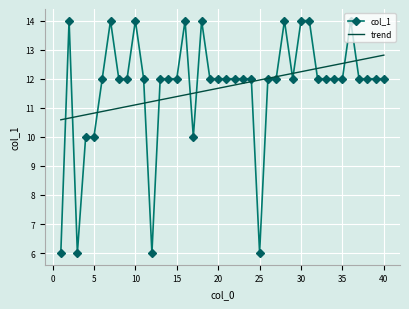

What is the average value of the col_1 series?

11.7